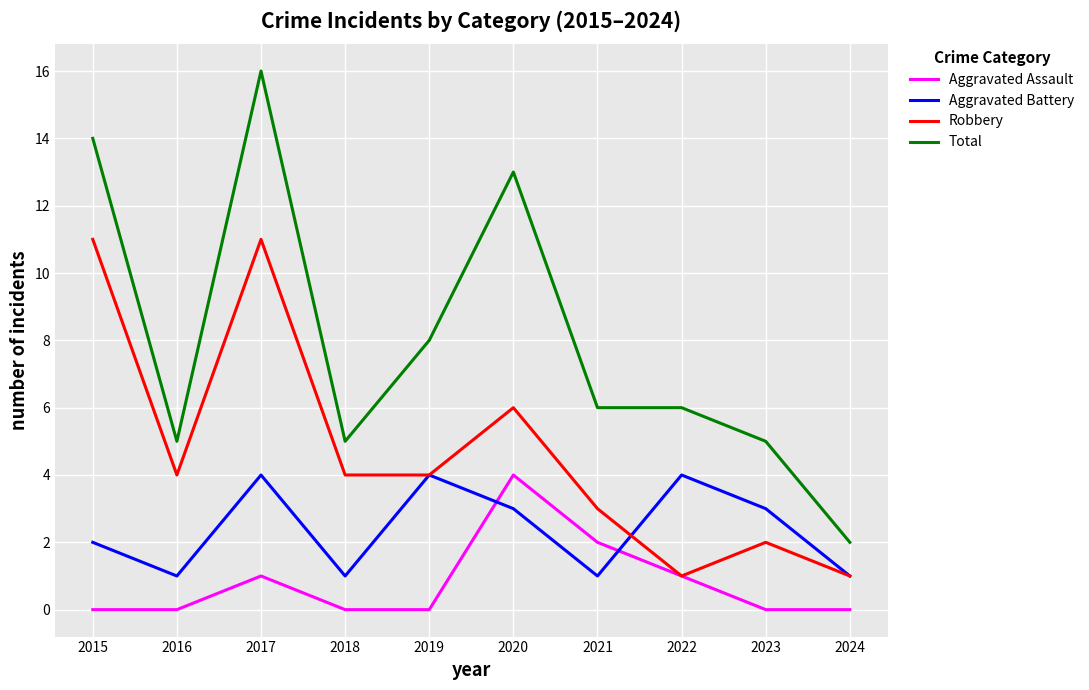

What is the sum of all Aggravated Battery values?

24